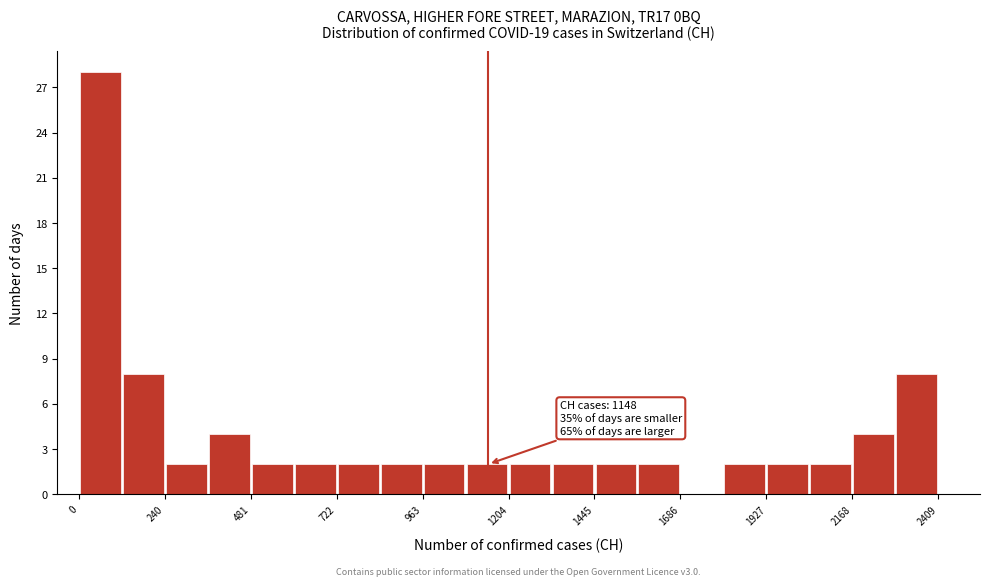

Read against the x-axis, roughly where is the centre of the tallest bar?

50